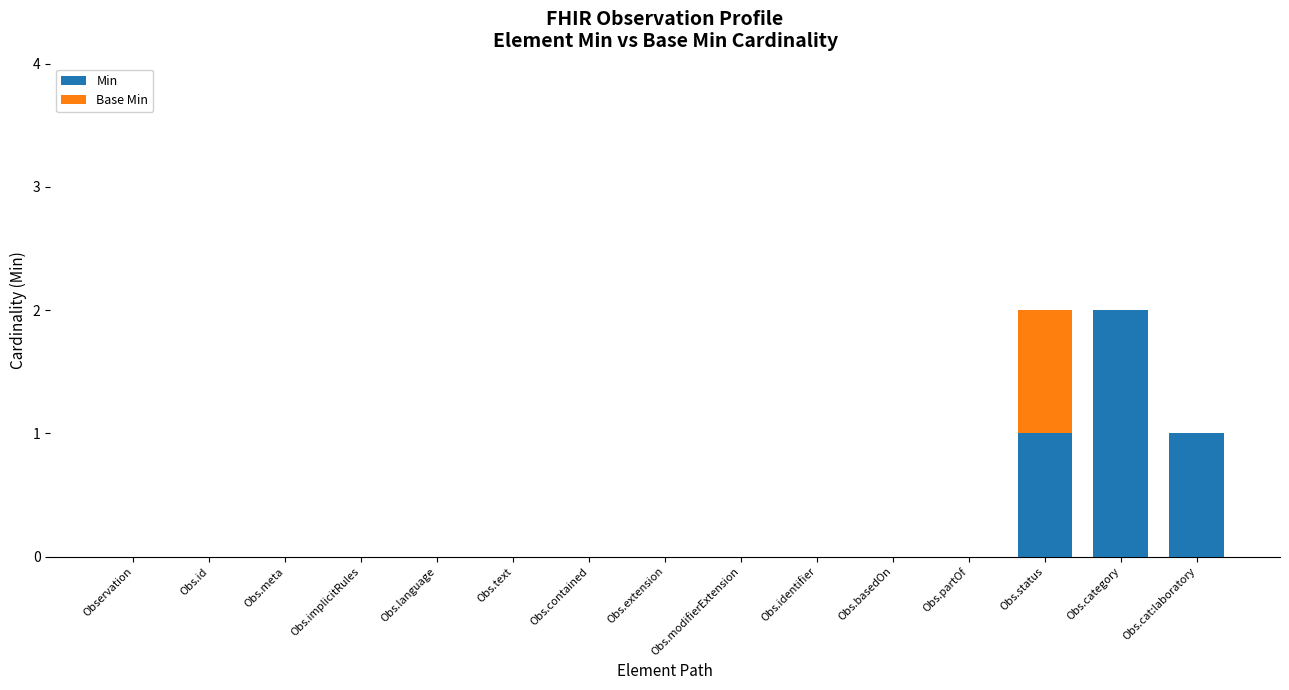

At which label does Min reach its peak?

Obs.category